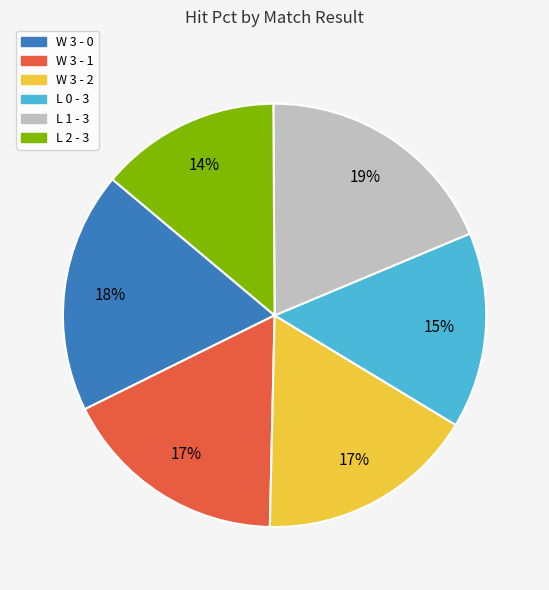

Does any single category account for the majority?

No